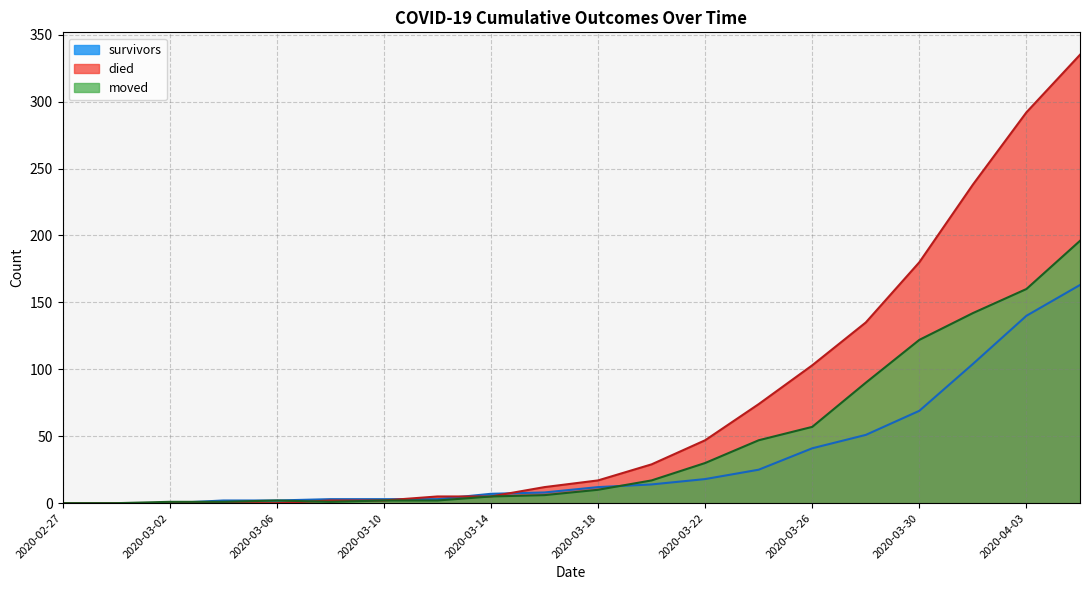

How many interior local valleys does the moved series have?

1